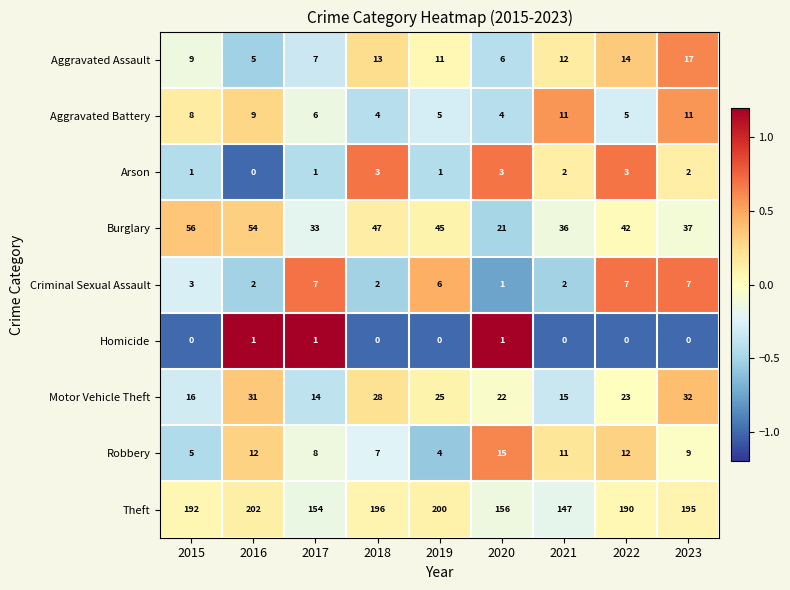

Between 2015 and 2019, which series saw the biggest shift?

Burglary